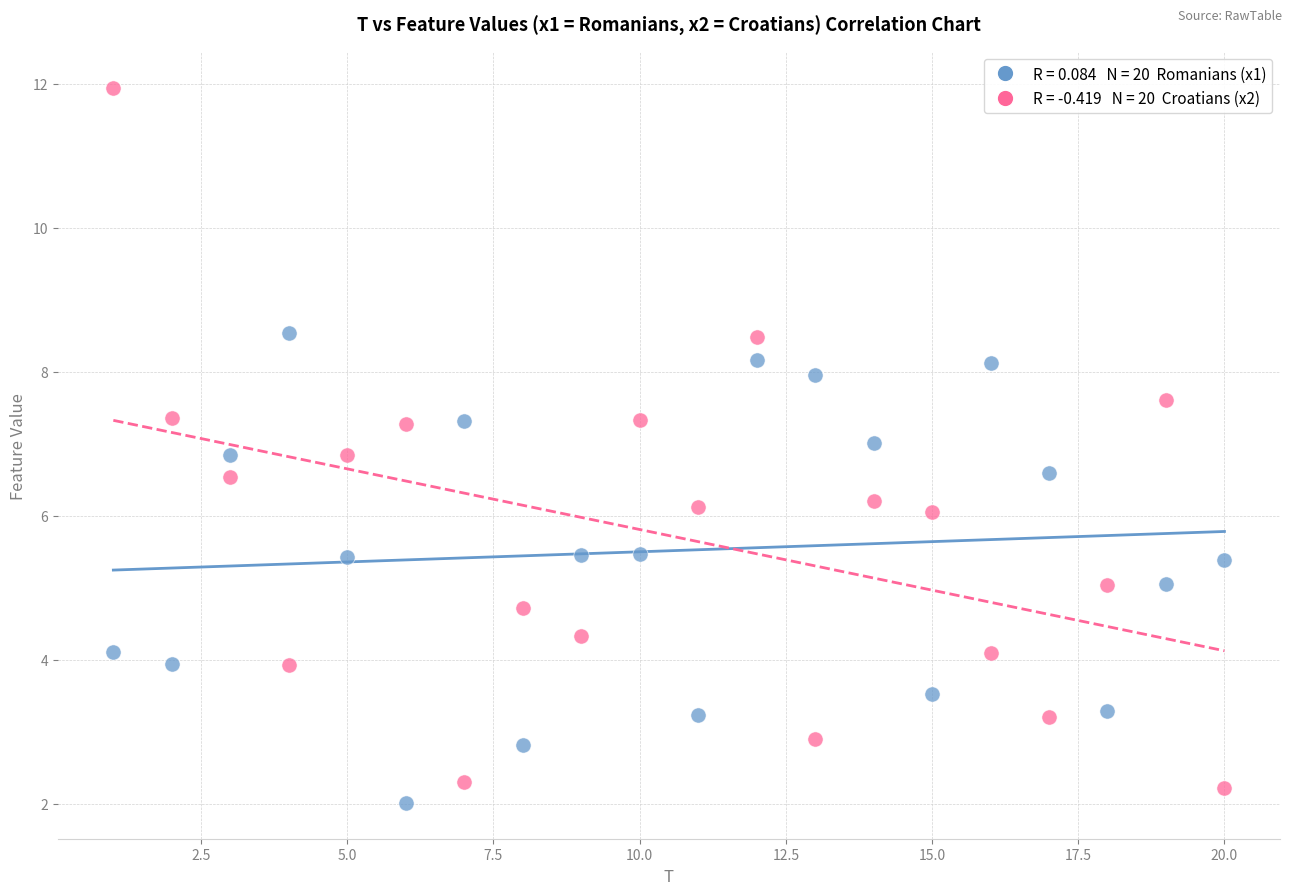

Across all data points, what is the range of X values (max minus min)?

19.0